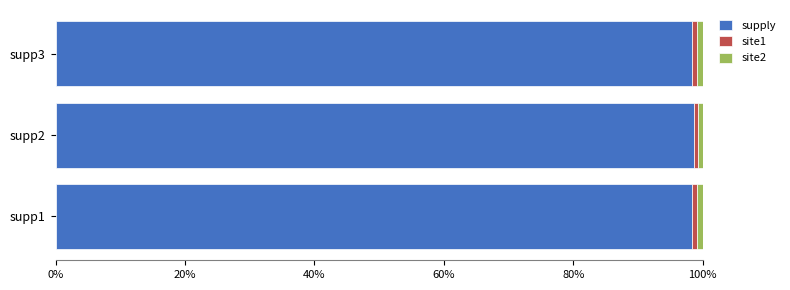

How many series are shown in this chart?

3